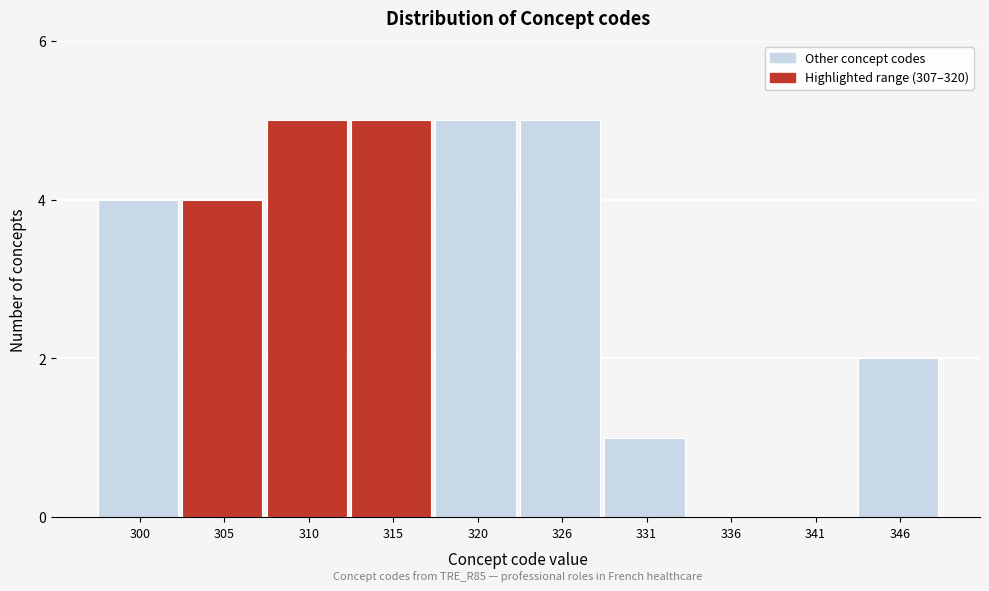

Reading left to right, transcribe all the data shown in this chart.

300=4	305=4	310=5	315=5	320=5	326=5	331=1	336=0	341=0	346=2